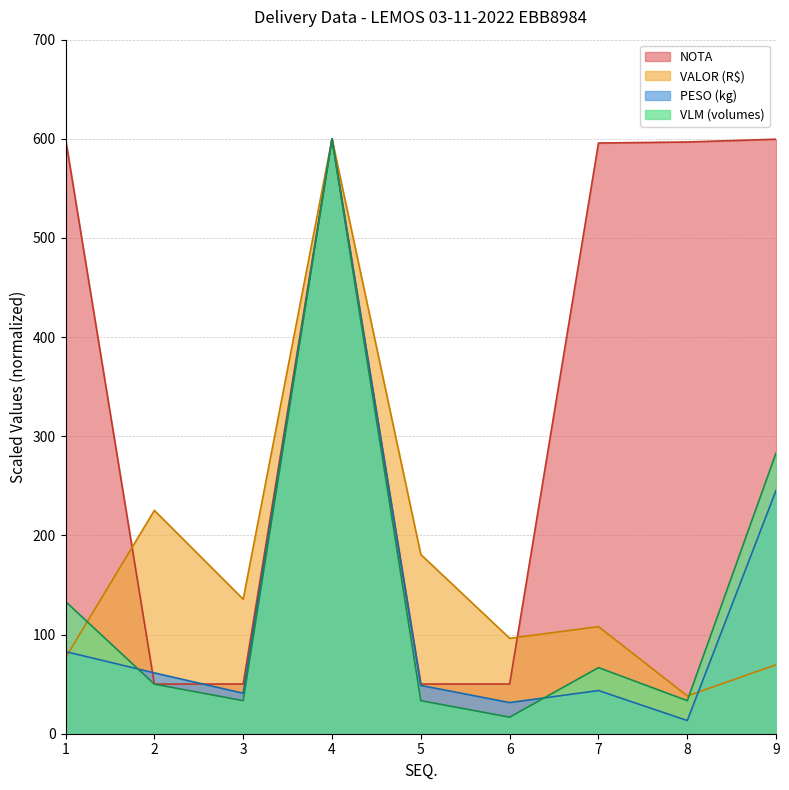

Where is the first local maximum for VLM?

4